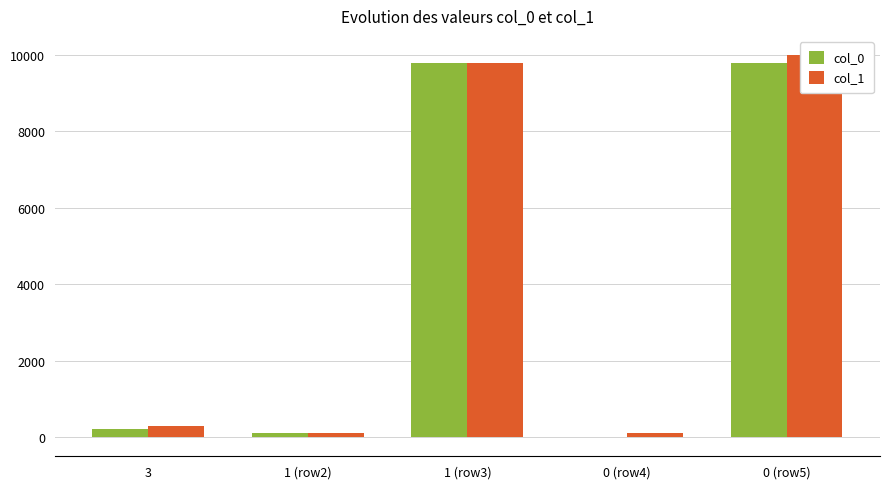

Which series has the largest range (max minus min)?

col_1